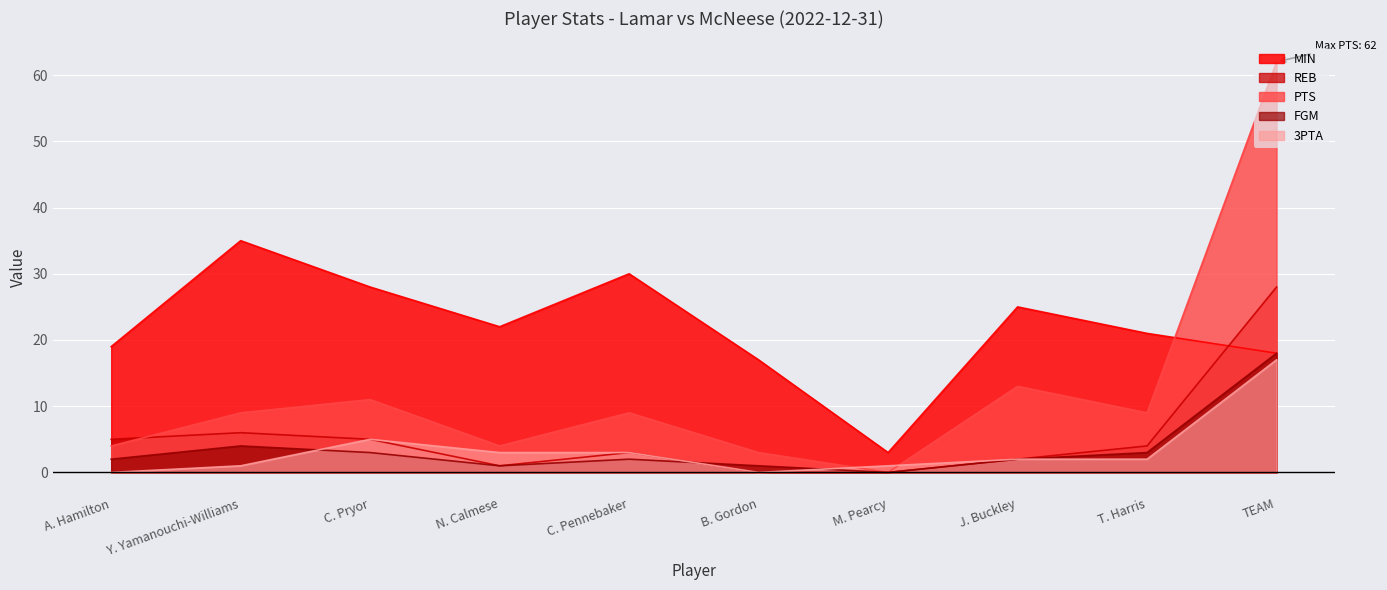

Reading left to right, what are all the values shown in this chart?

MIN: A. Hamilton=19	Y. Yamanouchi-Williams=35	C. Pryor=28	N. Calmese=22	C. Pennebaker=30	B. Gordon=17	M. Pearcy=3	J. Buckley=25	T. Harris=21	TEAM=18
REB: A. Hamilton=5	Y. Yamanouchi-Williams=6	C. Pryor=5	N. Calmese=1	C. Pennebaker=3	B. Gordon=0	M. Pearcy=0	J. Buckley=2	T. Harris=4	TEAM=28
PTS: A. Hamilton=4	Y. Yamanouchi-Williams=9	C. Pryor=11	N. Calmese=4	C. Pennebaker=9	B. Gordon=3	M. Pearcy=0	J. Buckley=13	T. Harris=9	TEAM=62
FGM: A. Hamilton=2	Y. Yamanouchi-Williams=4	C. Pryor=3	N. Calmese=1	C. Pennebaker=2	B. Gordon=1	M. Pearcy=0	J. Buckley=2	T. Harris=3	TEAM=18
3PTA: A. Hamilton=0	Y. Yamanouchi-Williams=1	C. Pryor=5	N. Calmese=3	C. Pennebaker=3	B. Gordon=0	M. Pearcy=1	J. Buckley=2	T. Harris=2	TEAM=17